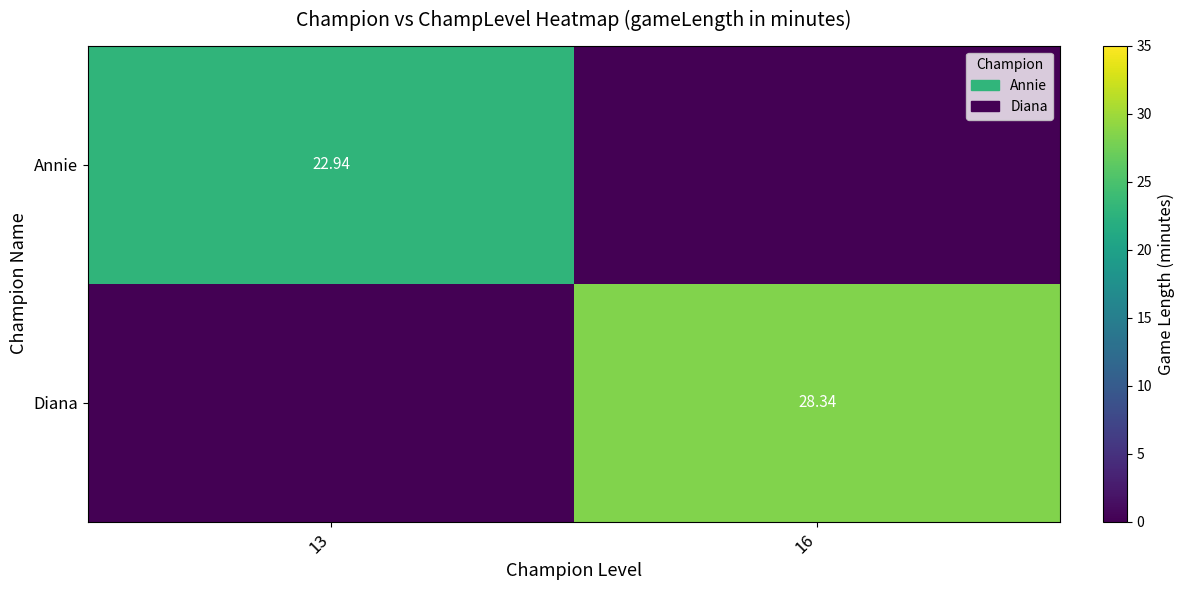

Which category has the highest value across all series?

16